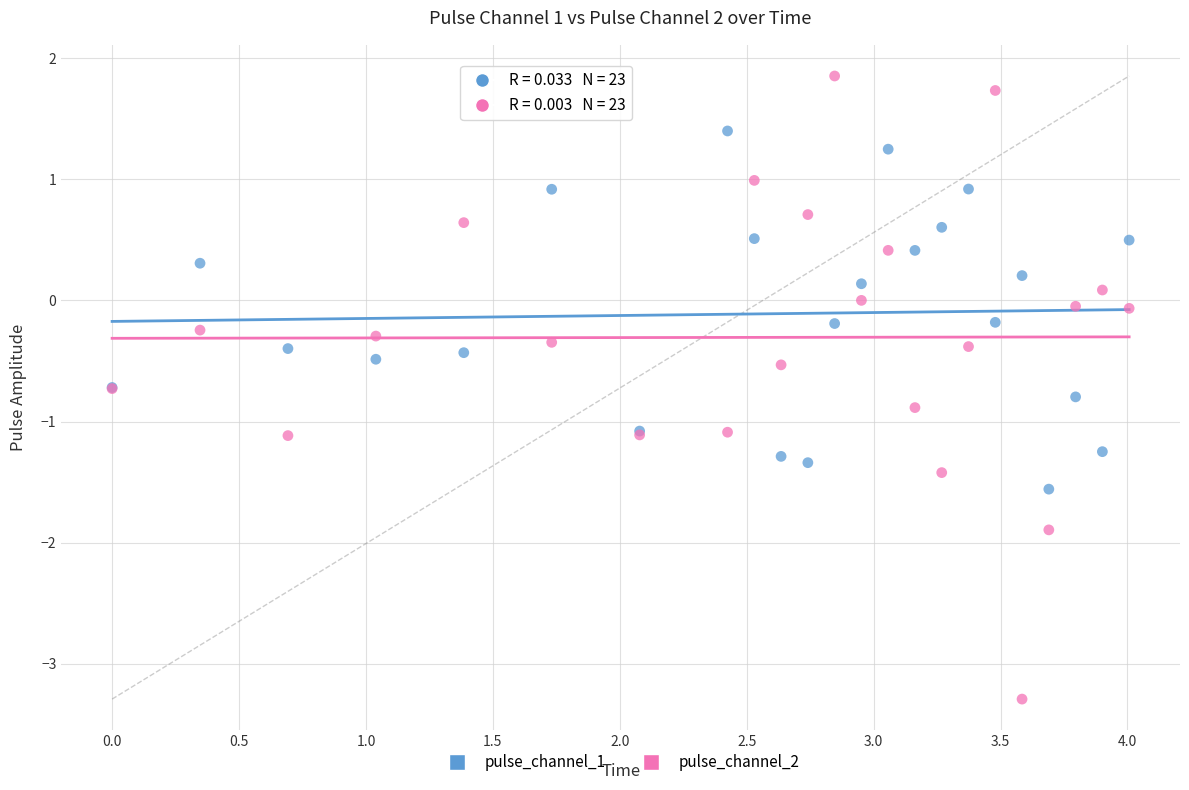

What is the X range (max minus min) for the scatter plot?

4.0